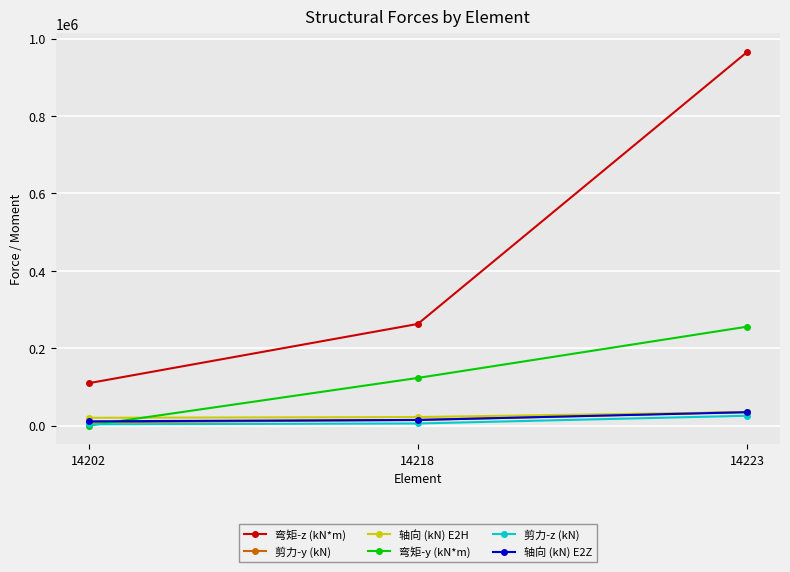

What are all the series names shown in the legend?

弯矩-z (kN*m), 剪力-y (kN), 轴向 (kN) E2H, 弯矩-y (kN*m), 剪力-z (kN), 轴向 (kN) E2Z